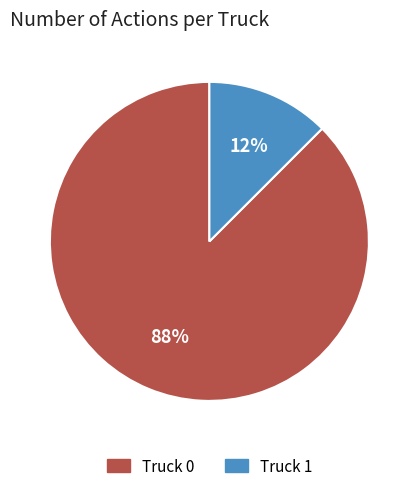

Rank the categories by value from highest to lowest.

Truck 0, Truck 1